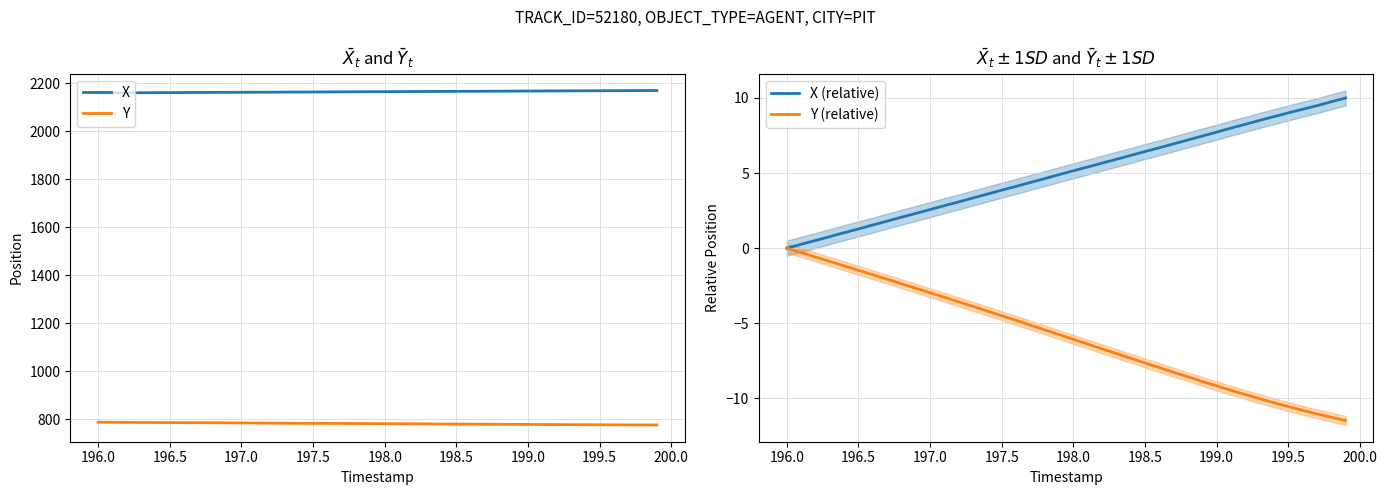

The value of Y at 198.5 is 780.4. True or false?

True